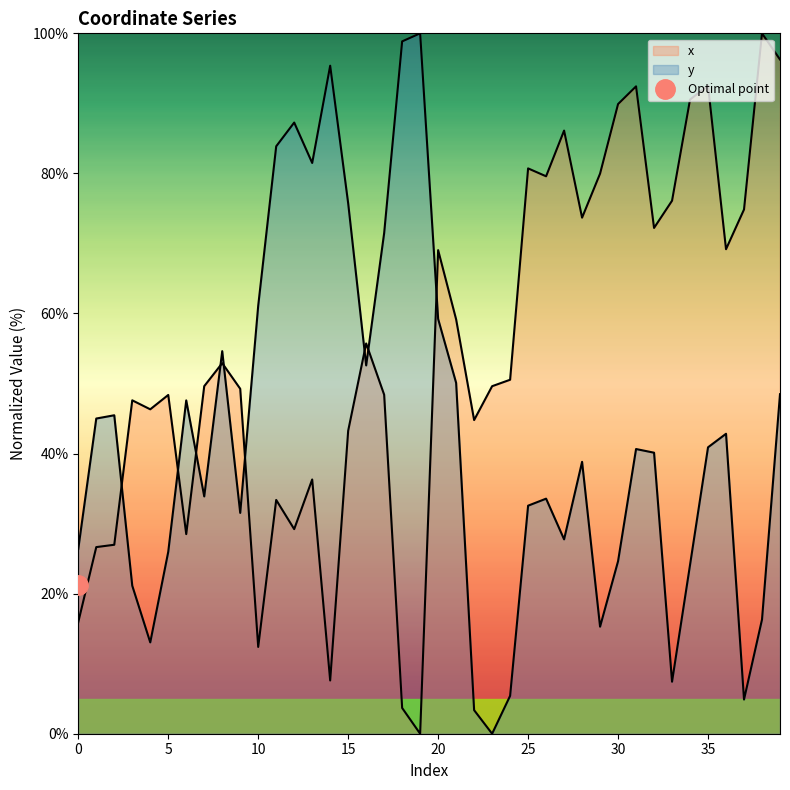

How many series are shown in this chart?

2